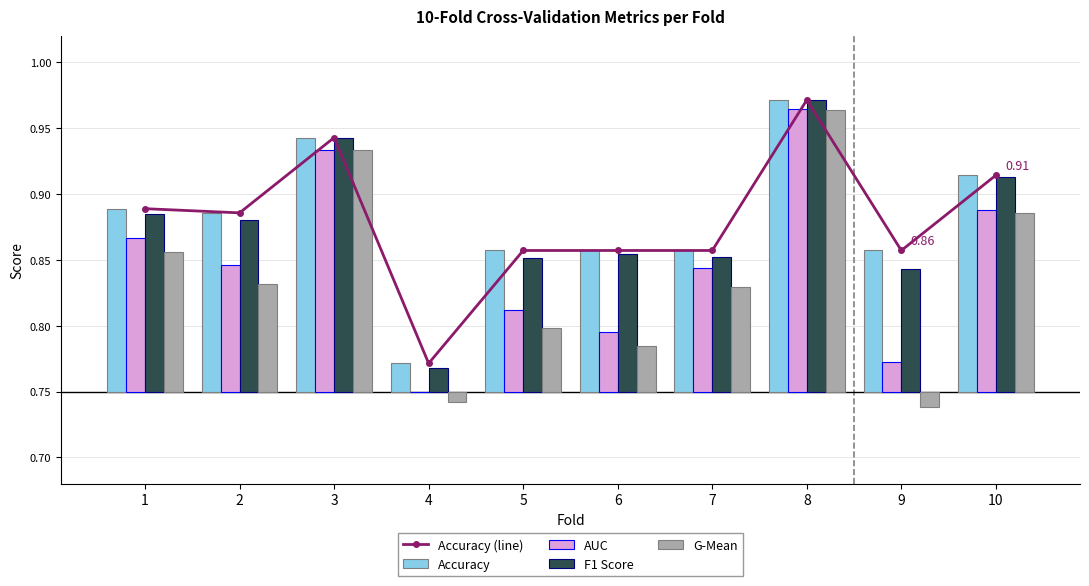

List the labels in order of G-Mean value, smallest first.

9, 4, 6, 5, 7, 2, 1, 10, 3, 8